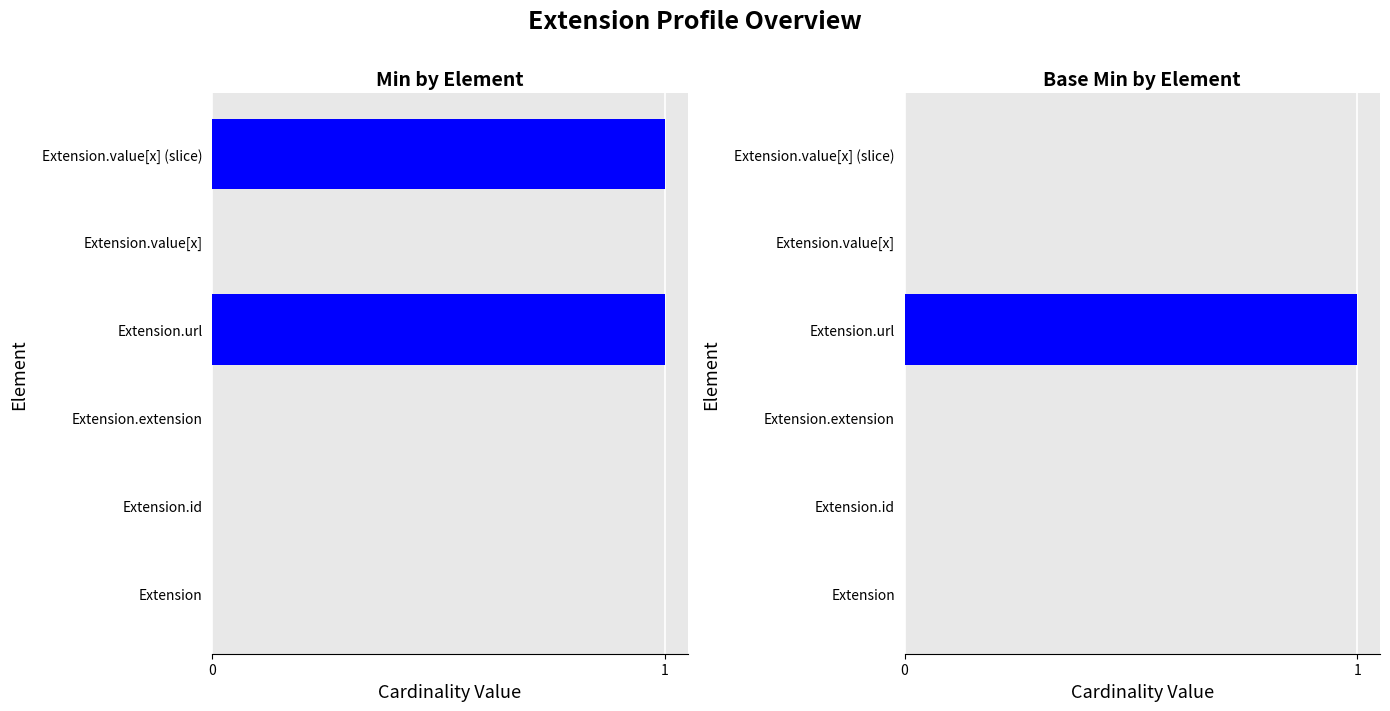

Between 0 and 1, which series saw the biggest shift?

Min